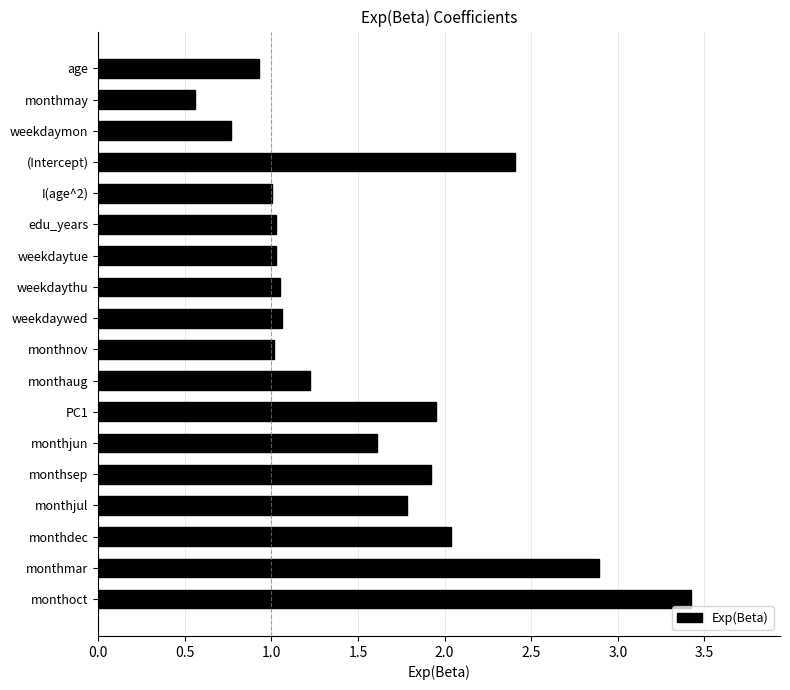

Approximately how many times larger is the value at monthsep compared to weekdaywed?

1.8